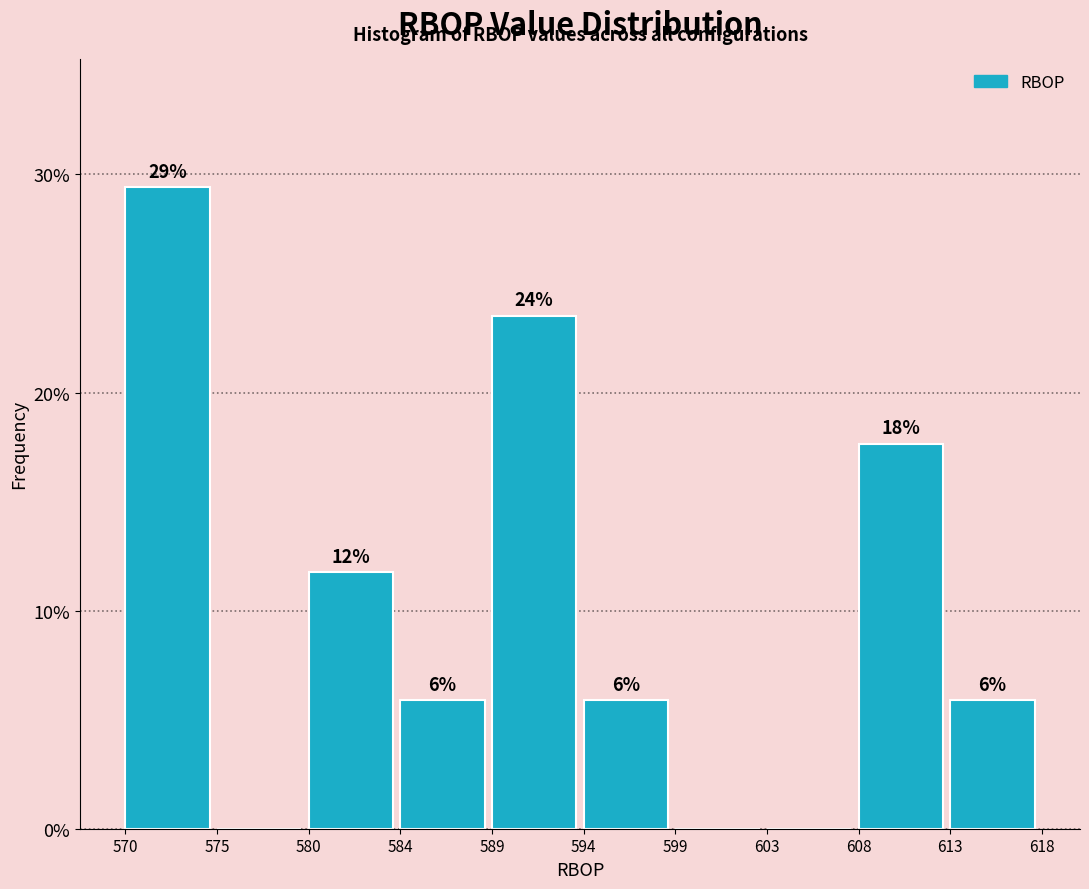

Are the bars horizontal?

No